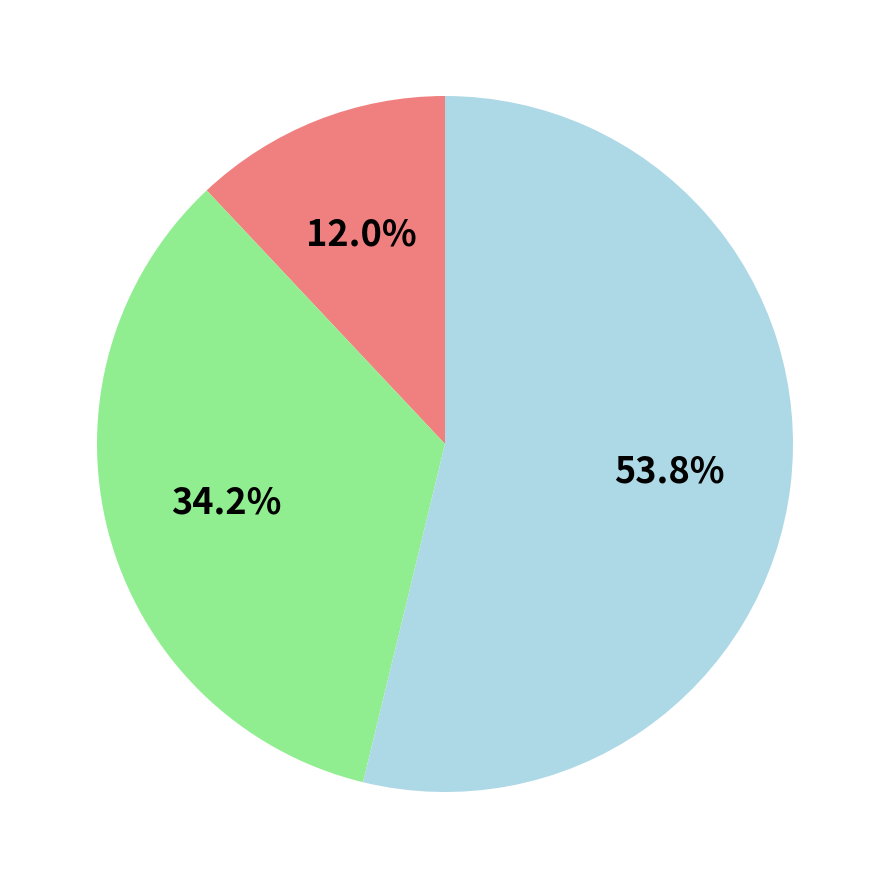

Is there a majority slice in this chart?

Yes